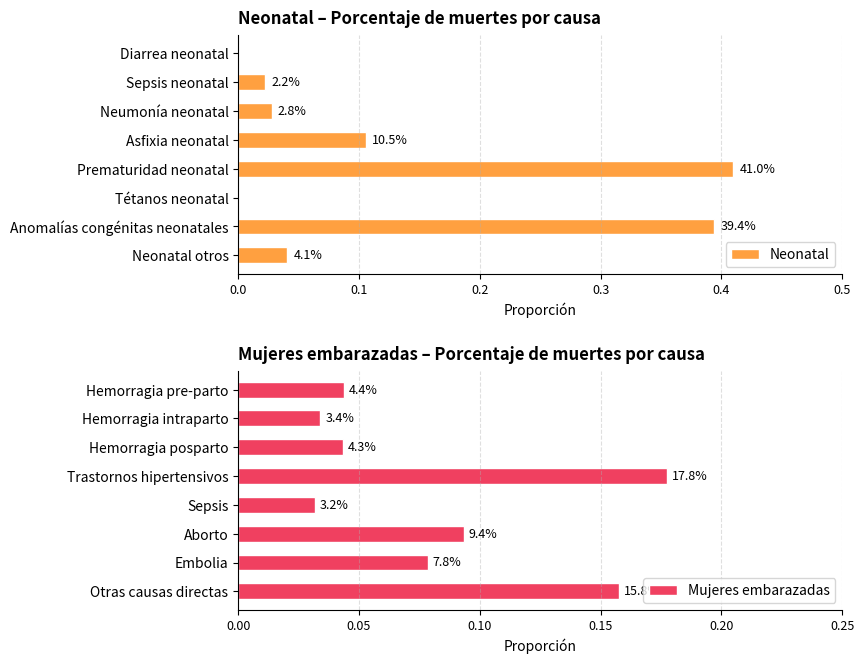

What is the difference between the second highest and second lowest values in the Neonatal series?

0.4